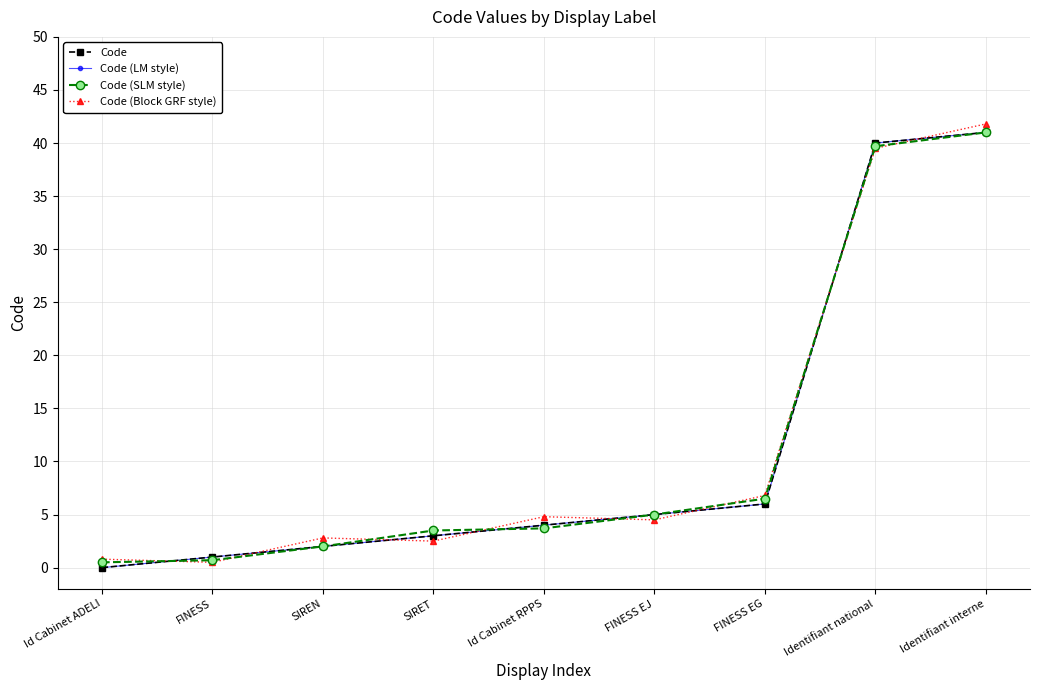

What is the total value across all series at Identifiant interne?

164.8